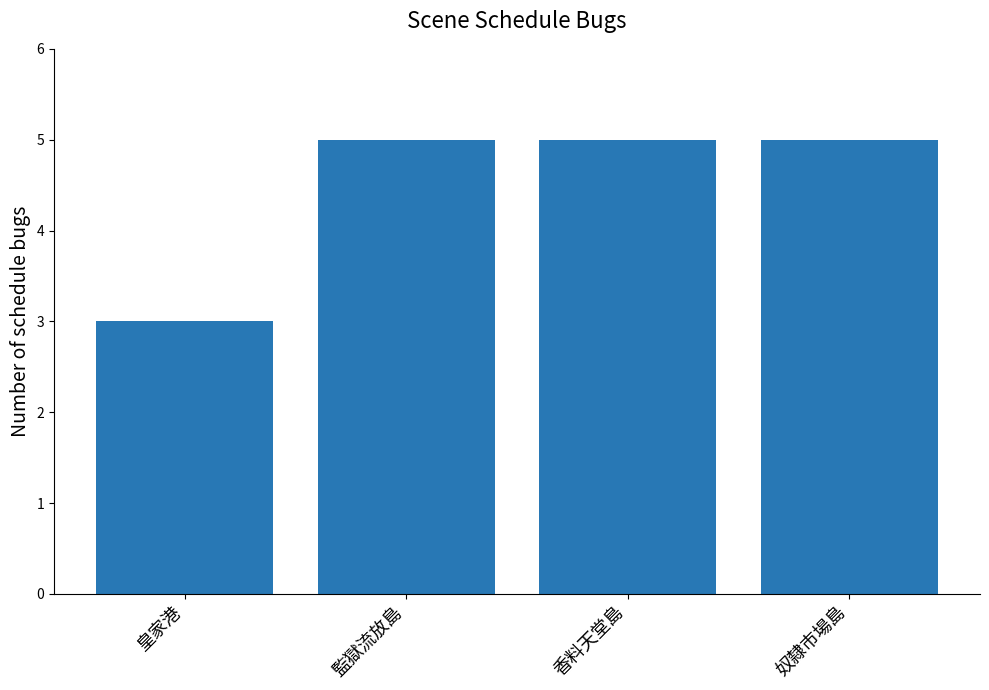

How many values are between 5 and 6?

3